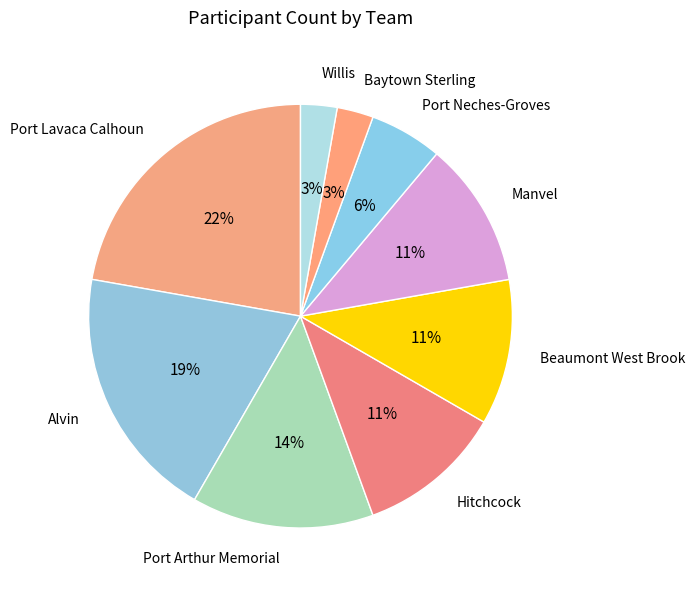

Is Baytown Sterling the majority of the pie?

No